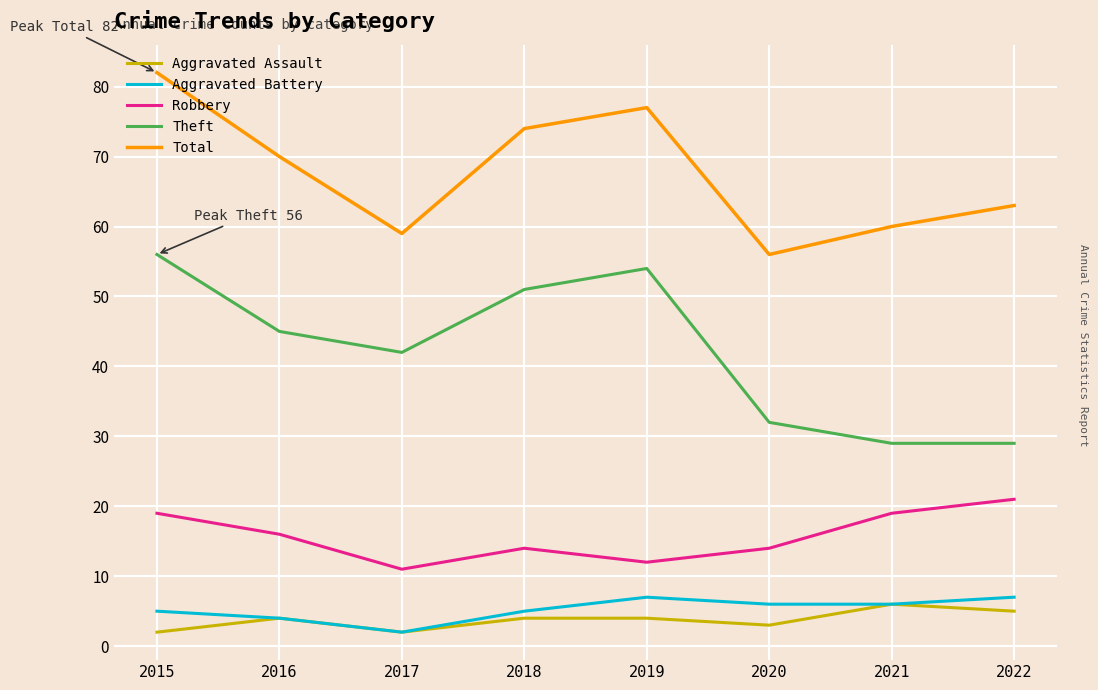

The value of Total at 2015 is 82. True or false?

True